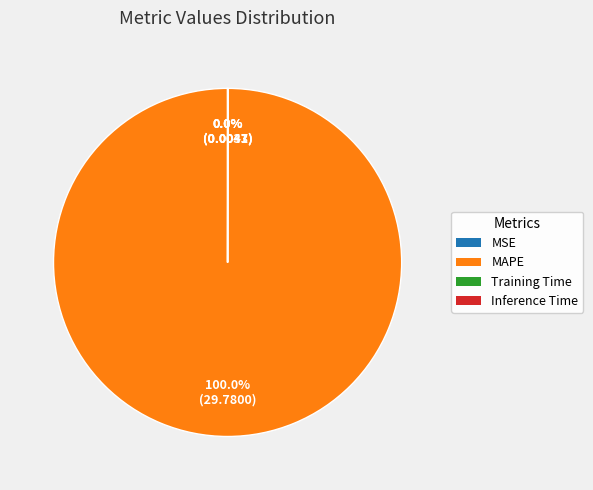

Which category accounts for the majority?

MAPE